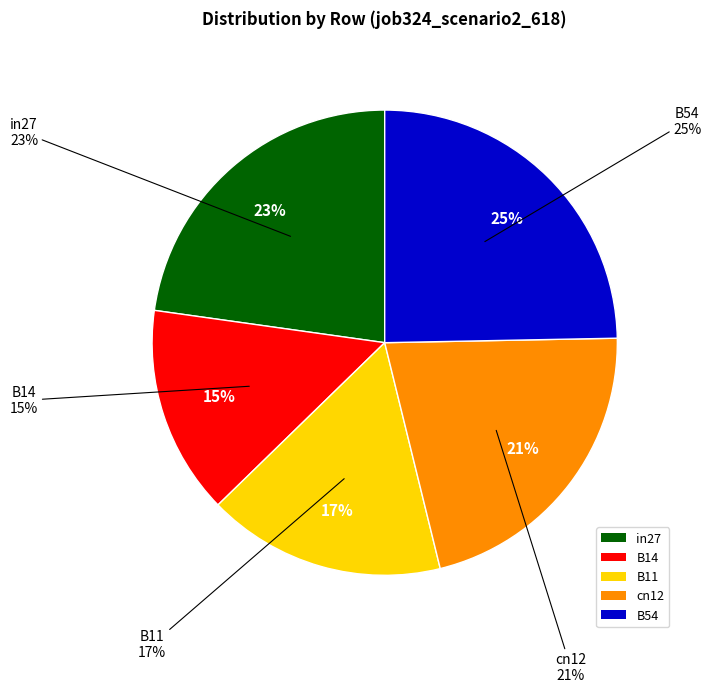

Rank the categories by value from lowest to highest.

B14, B11, cn12, in27, B54